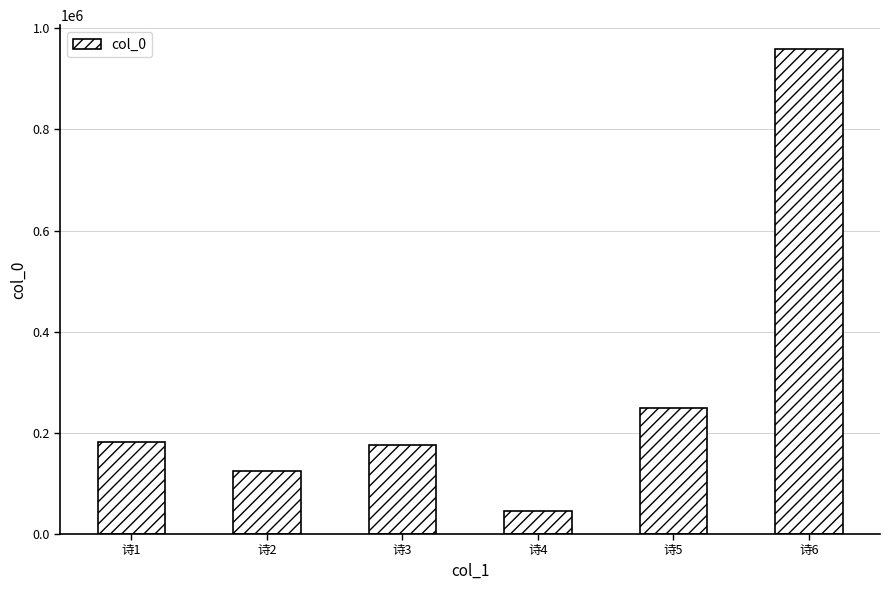

Between 诗1 and 诗4, which is larger?

诗1